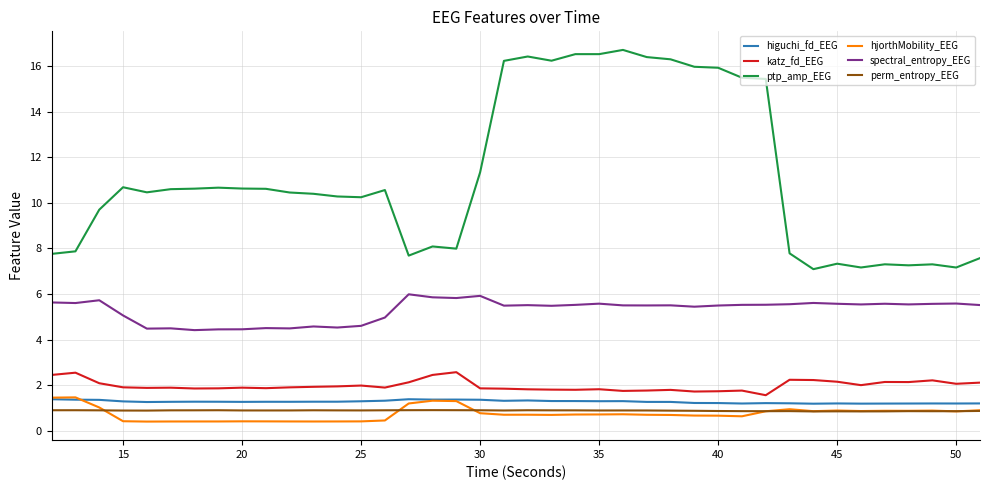

How many series are shown in this chart?

6